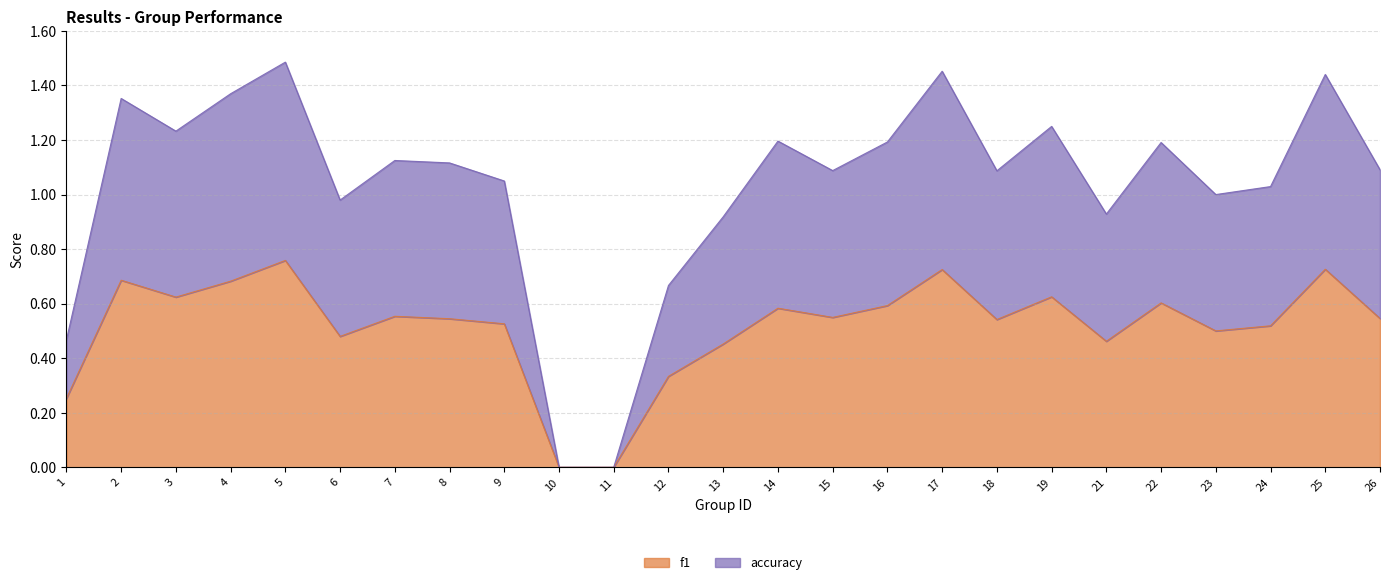

At which label does f1 reach its peak?

5